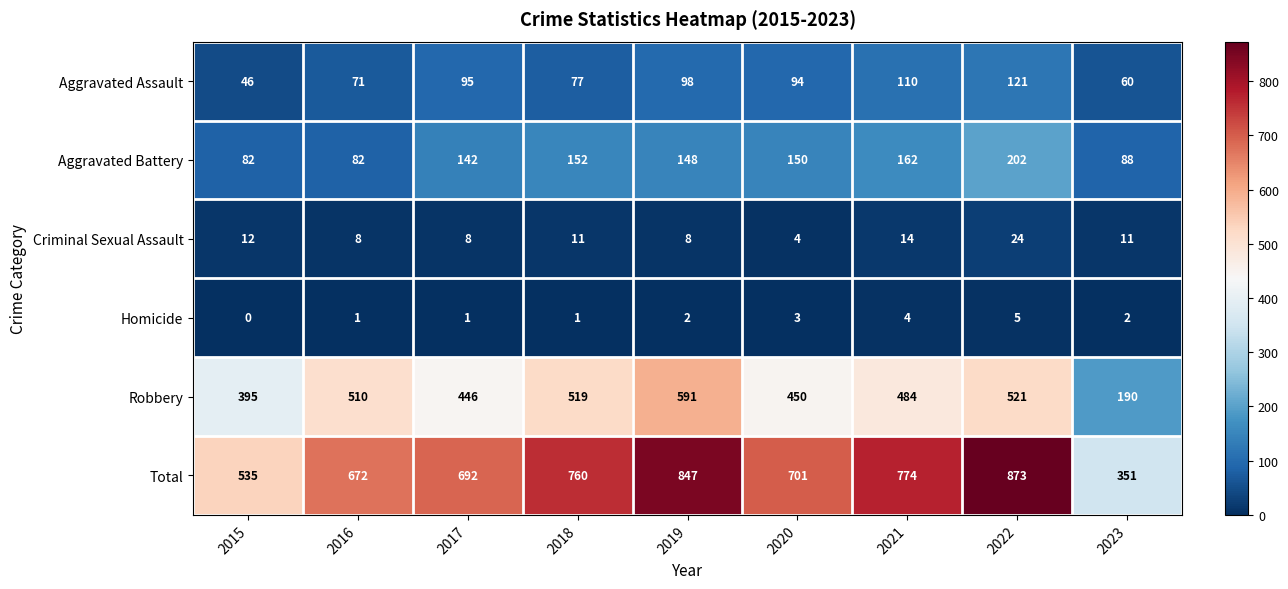

Rank the series at 2016 from lowest to highest value.

Homicide, Criminal Sexual Assault, Aggravated Assault, Aggravated Battery, Robbery, Total